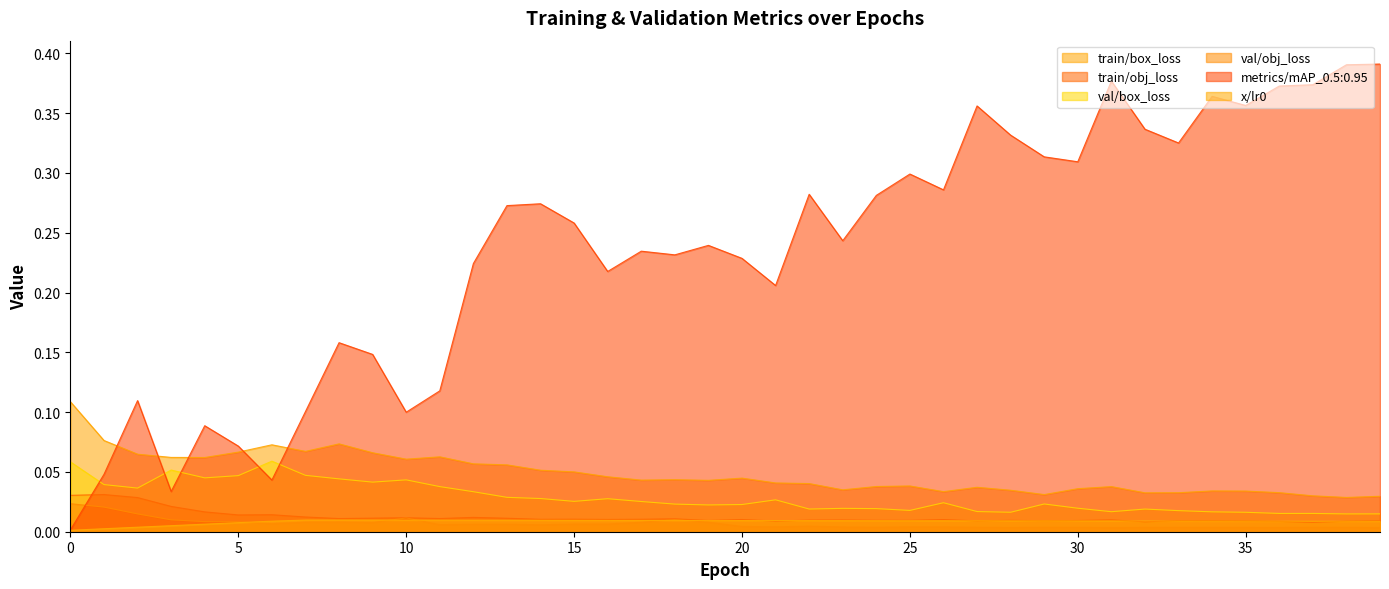

At which label is train/box_loss closest to 0?

38